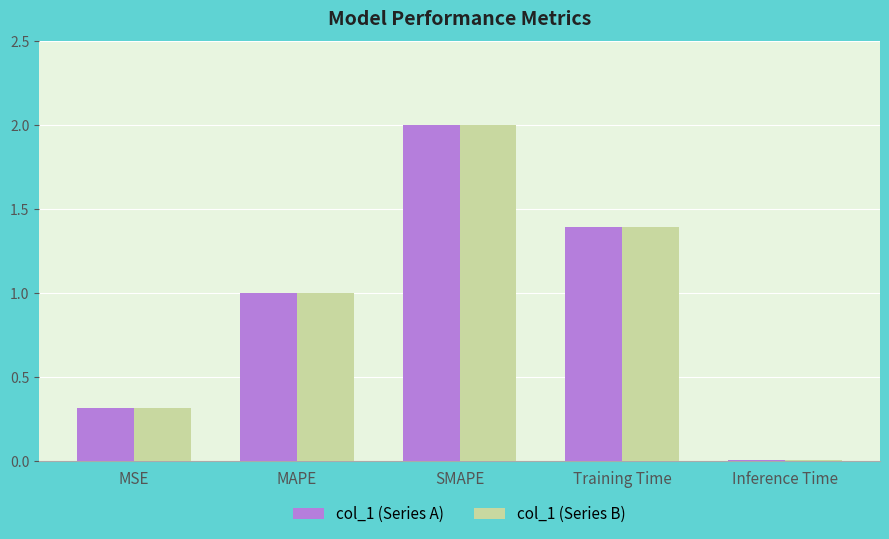

What is the sum of the col_1 (Series A) values at MSE and SMAPE?

2.3